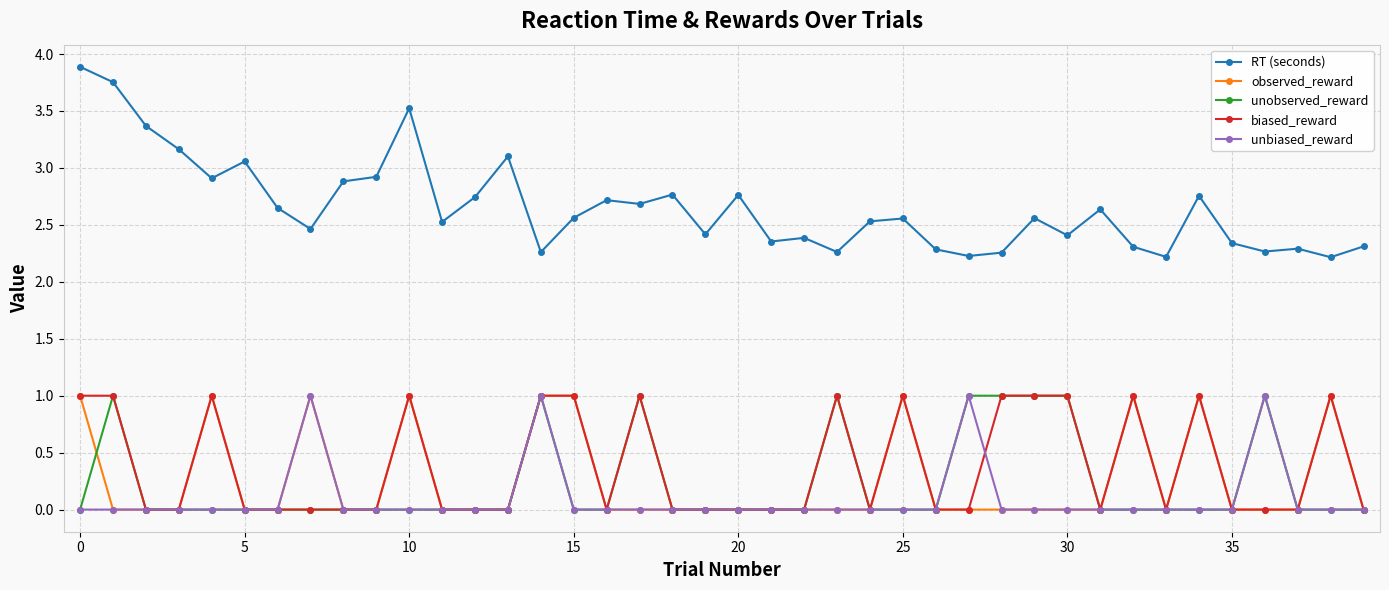

Which series has the largest total across all categories?

RT (seconds)